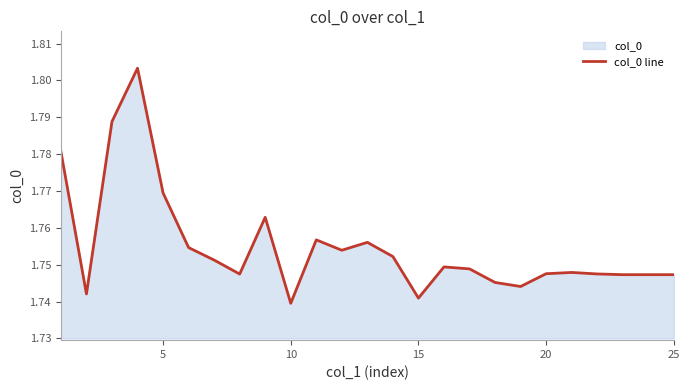

How many points are higher than both their immediate neighbors (excluding endpoints)?

6